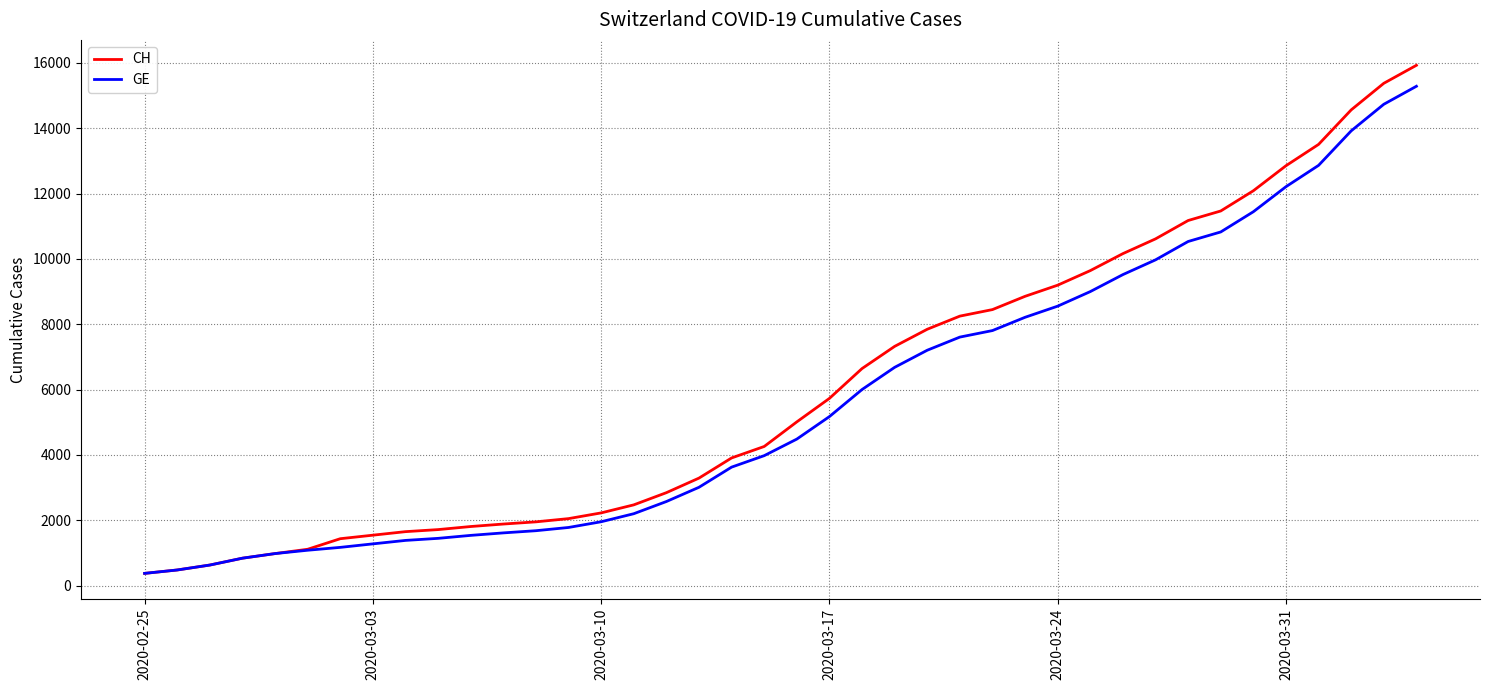

List the series in order of their overall mean, lowest first.

GE, CH